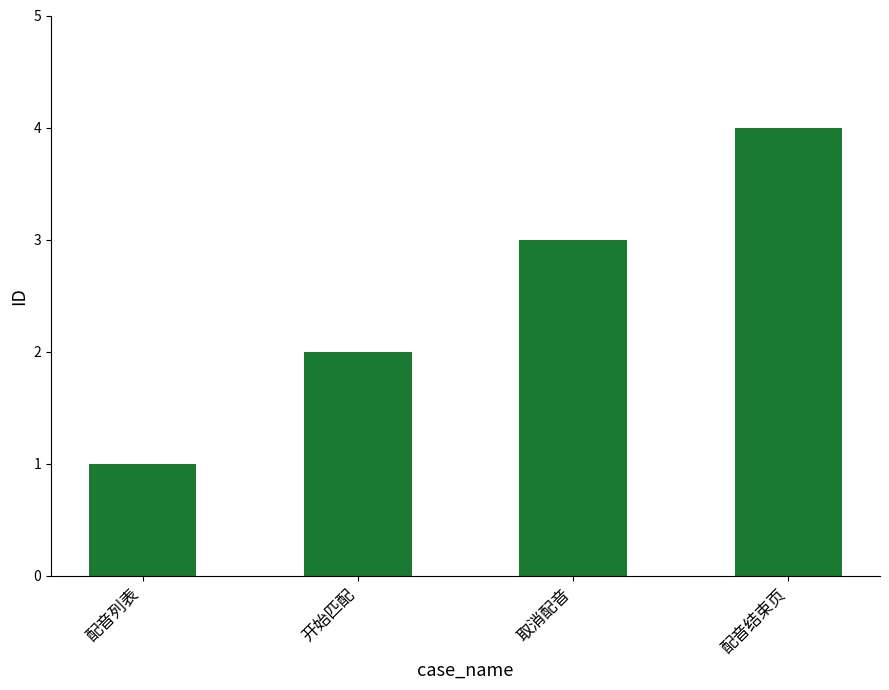

Rank the categories by value from highest to lowest.

配音结束页, 取消配音, 开始匹配, 配音列表